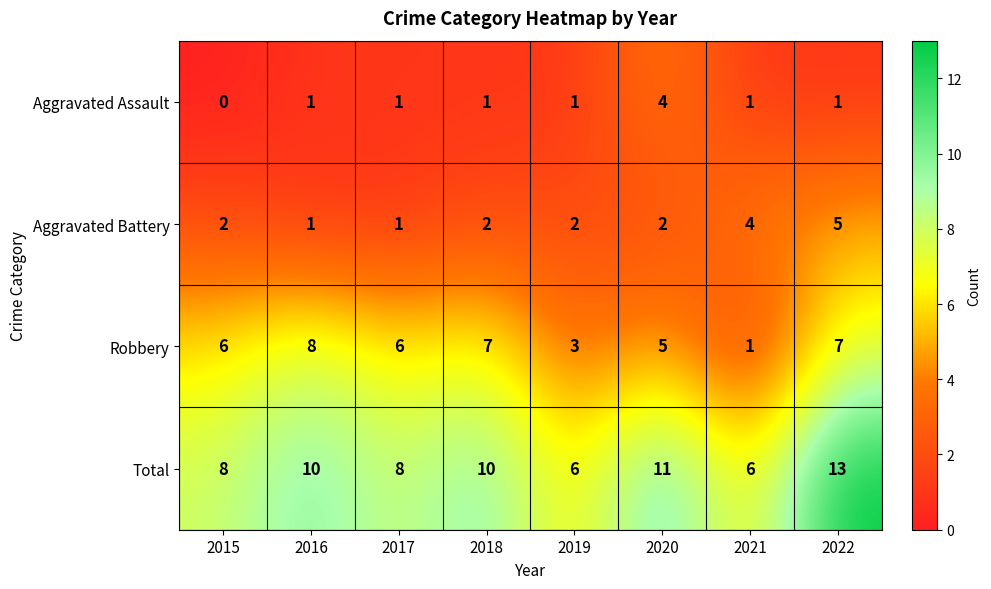

Which label corresponds to the largest value in the chart?

2022